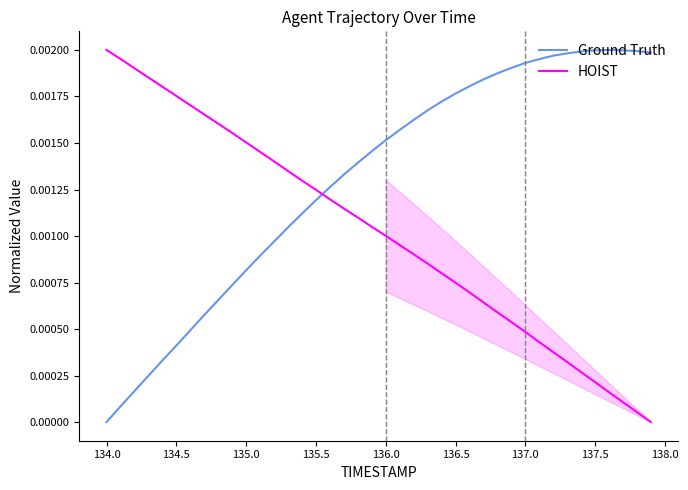

What are all the series names shown in the legend?

Ground Truth, HOIST